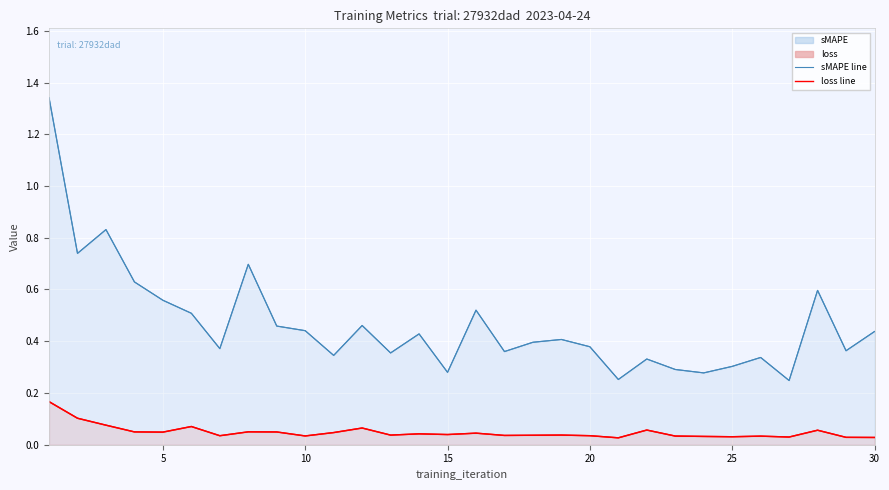

What is the difference between the maximum and second lowest values in the sMAPE series?

1.1